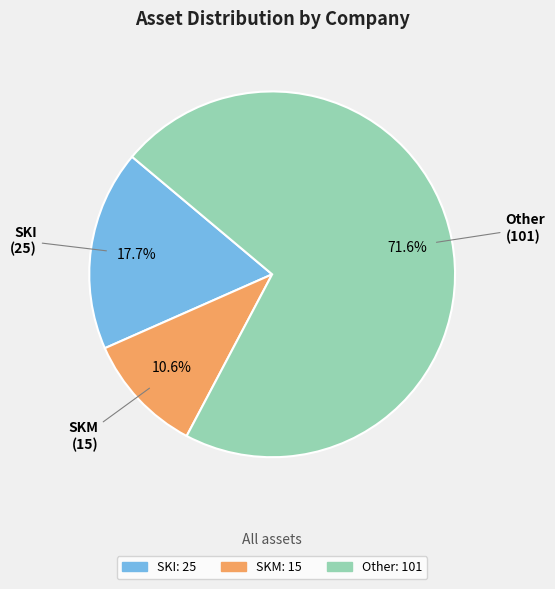

Which category has the smallest portion of the pie?

SKM